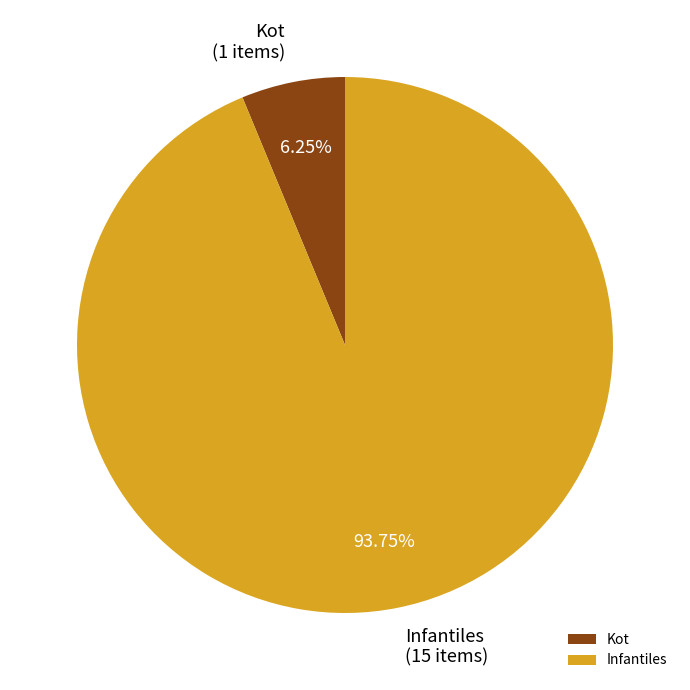

True or false: Kot accounts for 6% of the total.

True